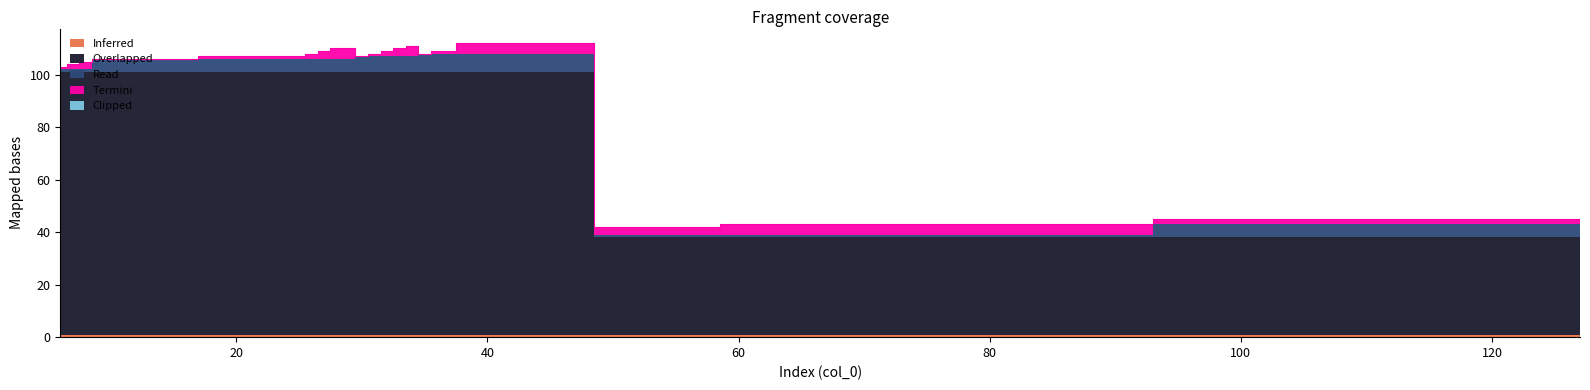

True or false: Overlapped has a value of 100.0 at 26.

True